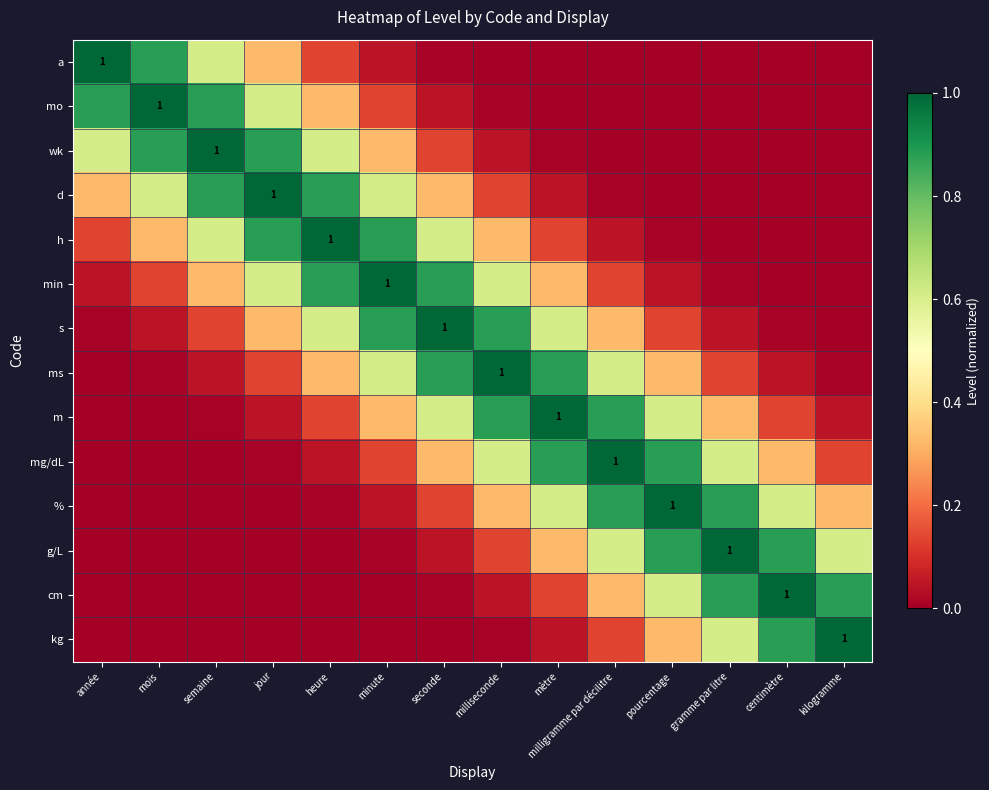

Count the number of data series in this chart.

14